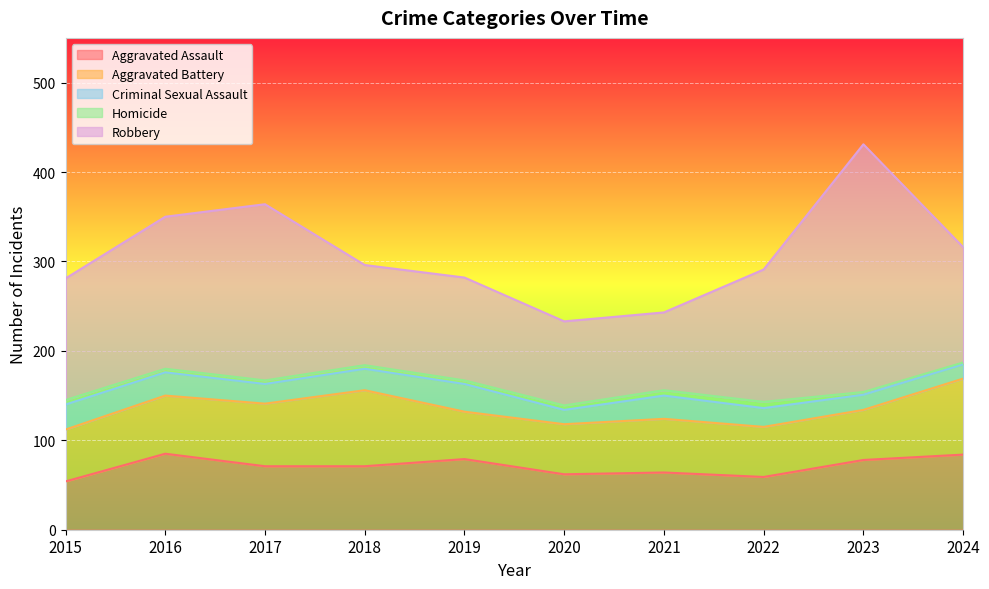

Does the chart display data point markers on the line(s)?

No